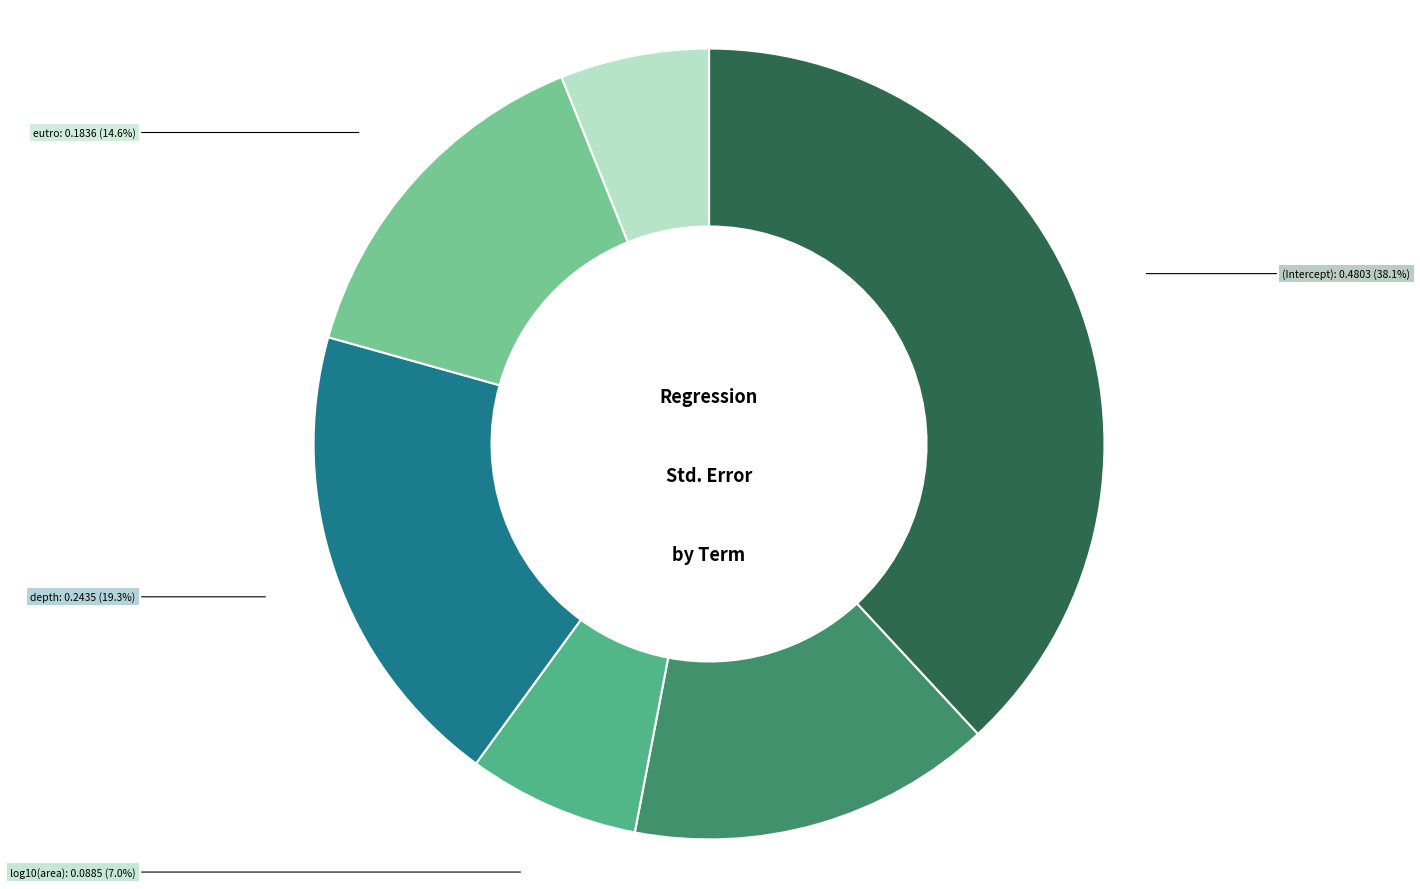

Is there any slice that represents more than half of the pie?

No